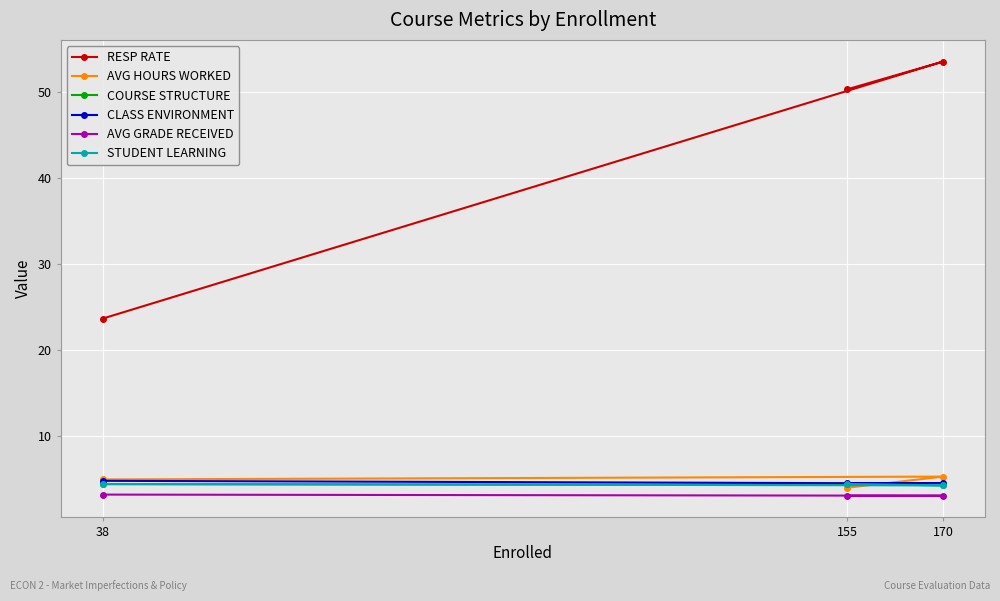

What is the approximate value of AVG GRADE RECEIVED at 170?

3.1